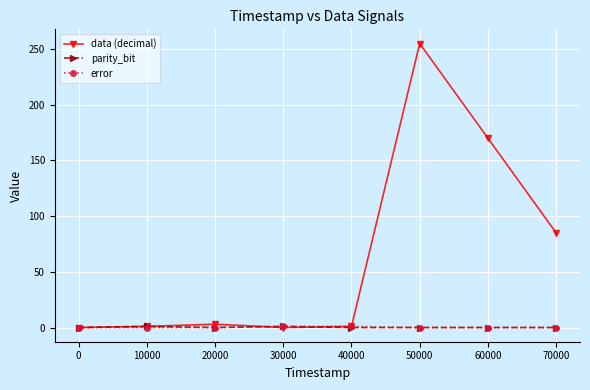

The parity_bit series shows 0 at 50000. True or false?

True